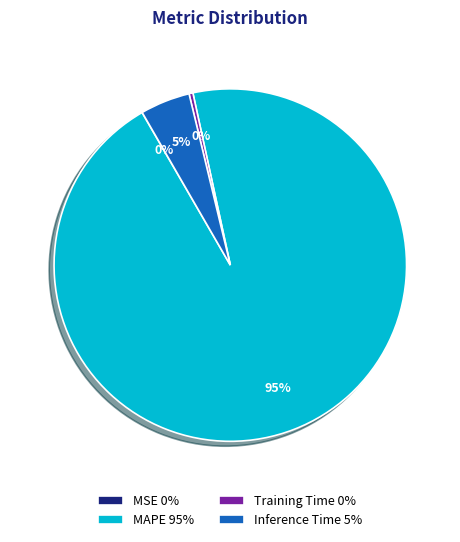

Do Inference Time 5% and Training Time 0% together represent more than half of the pie?

No